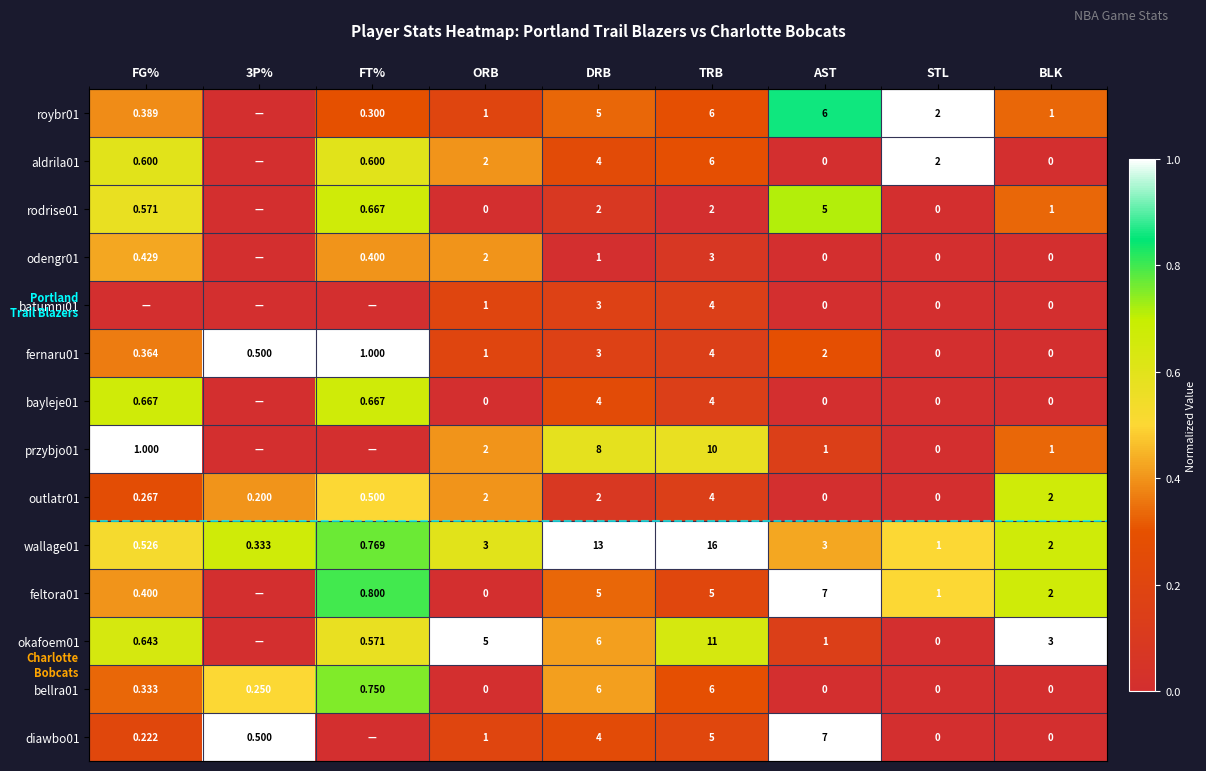

Is the value of przybjo01 at BLK greater than the value of rodrise01 at AST?

No